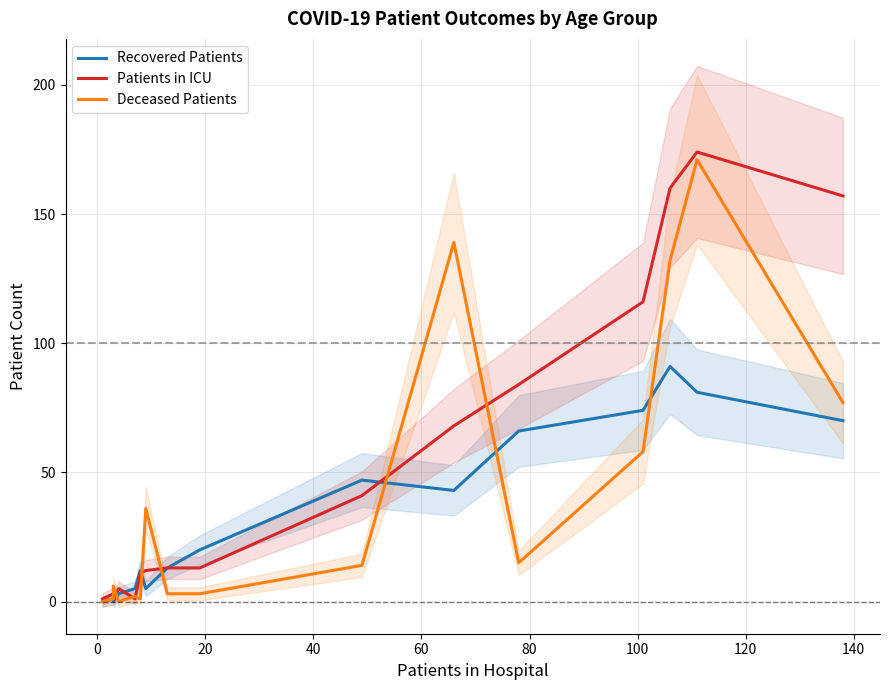

What is the value of the Recovered Patients point at the 16th from the left?

70